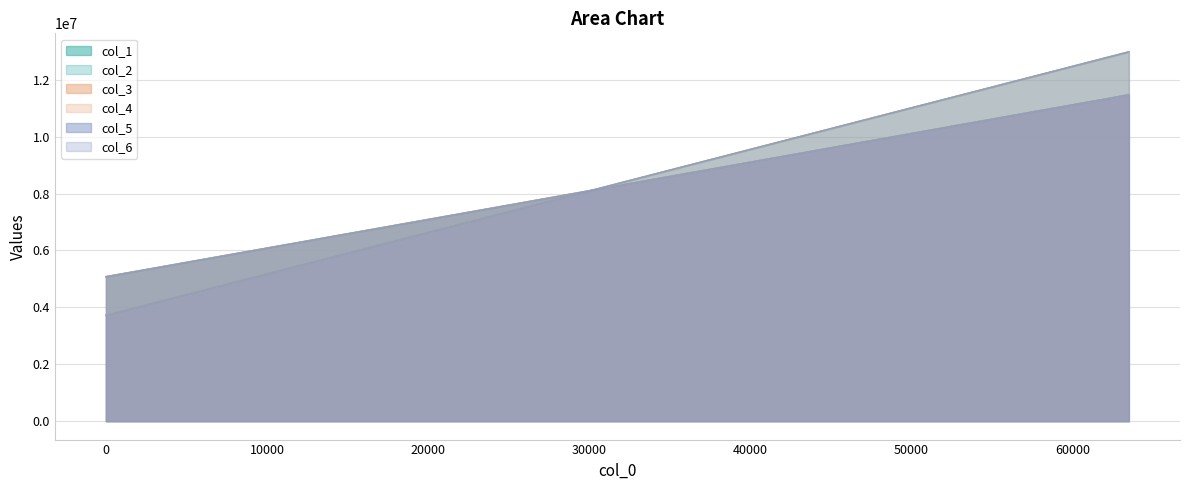

How many intersections are there between col_2 and col_4?

14